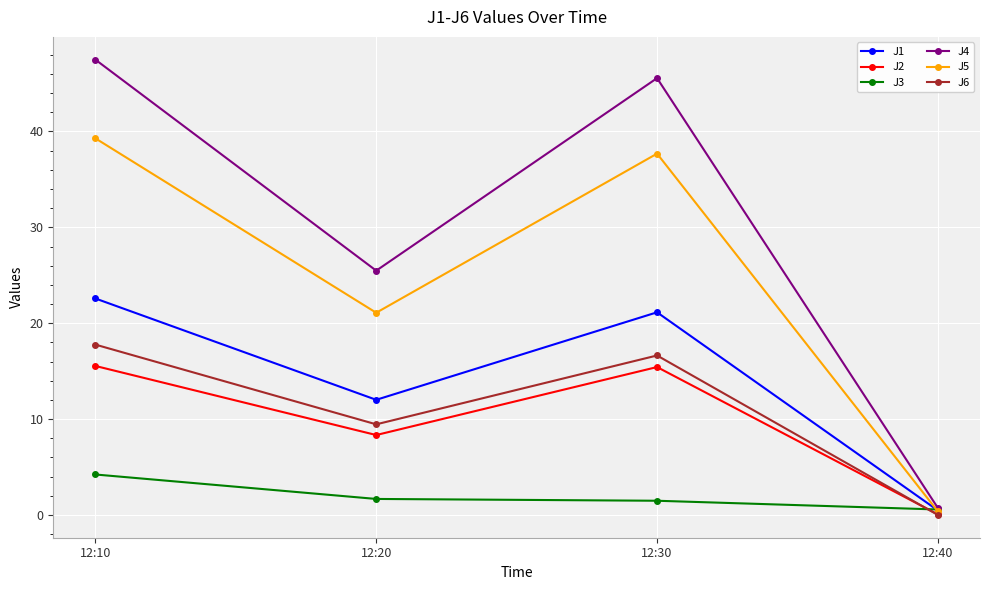

Which series has the widest spread of values?

J4